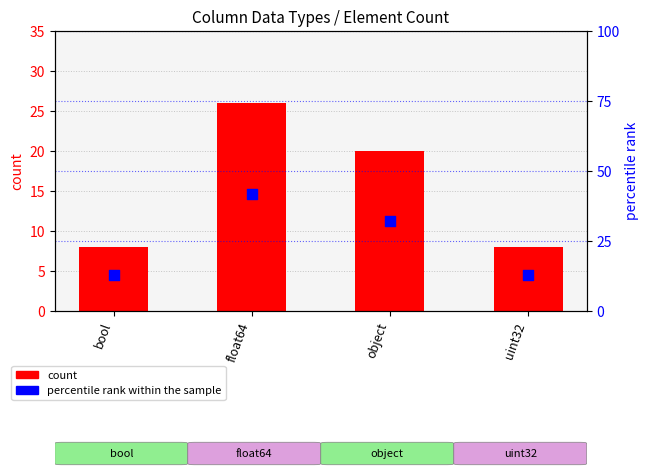

Which series has the largest total across all categories?

percentile rank within the sample